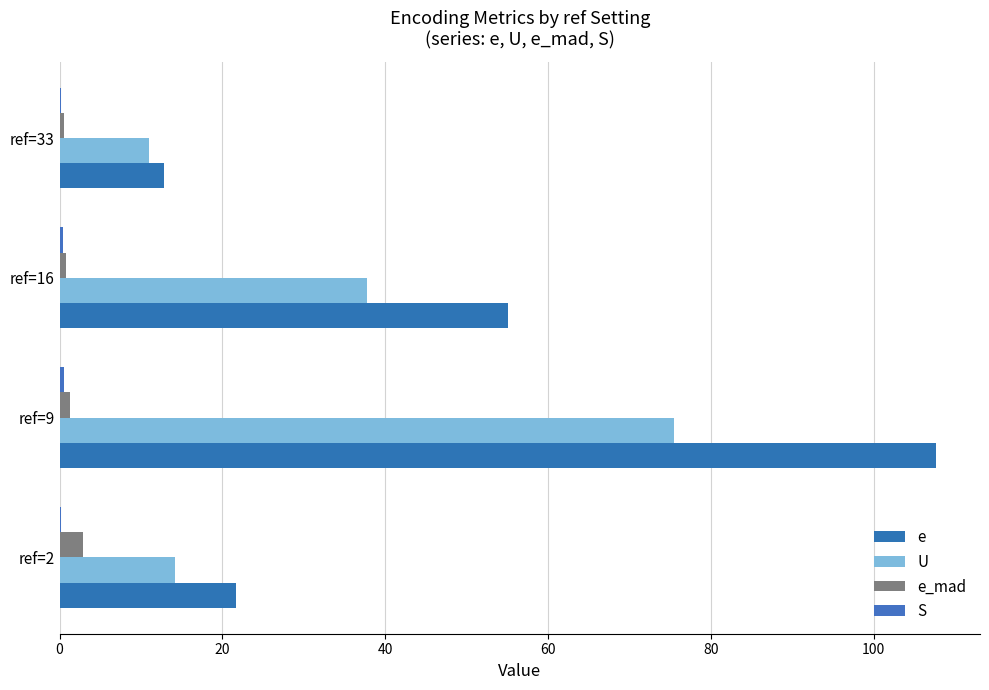

Which series has the largest range (max minus min)?

e